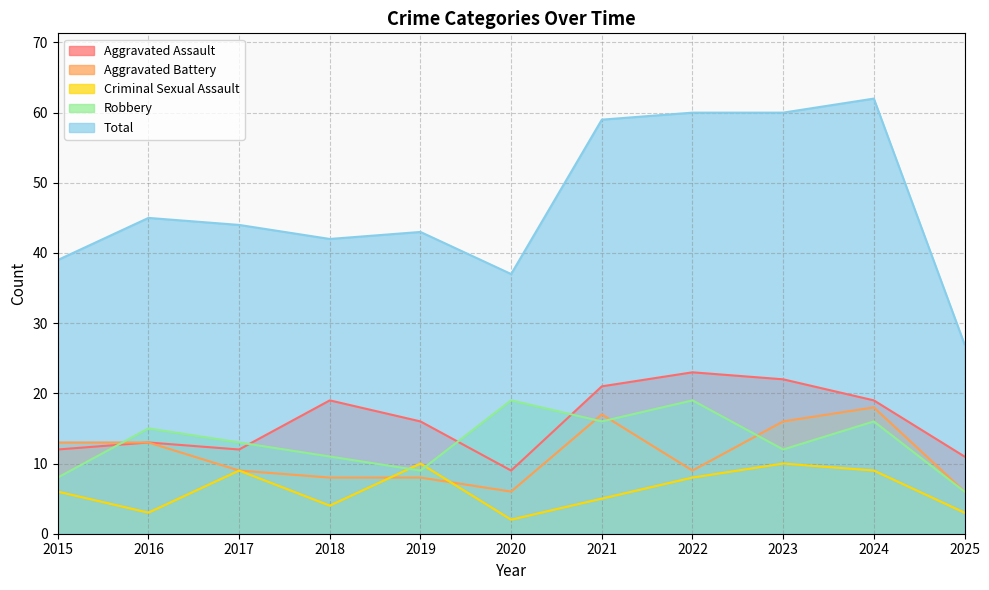

How many lines are shown in the chart?

5